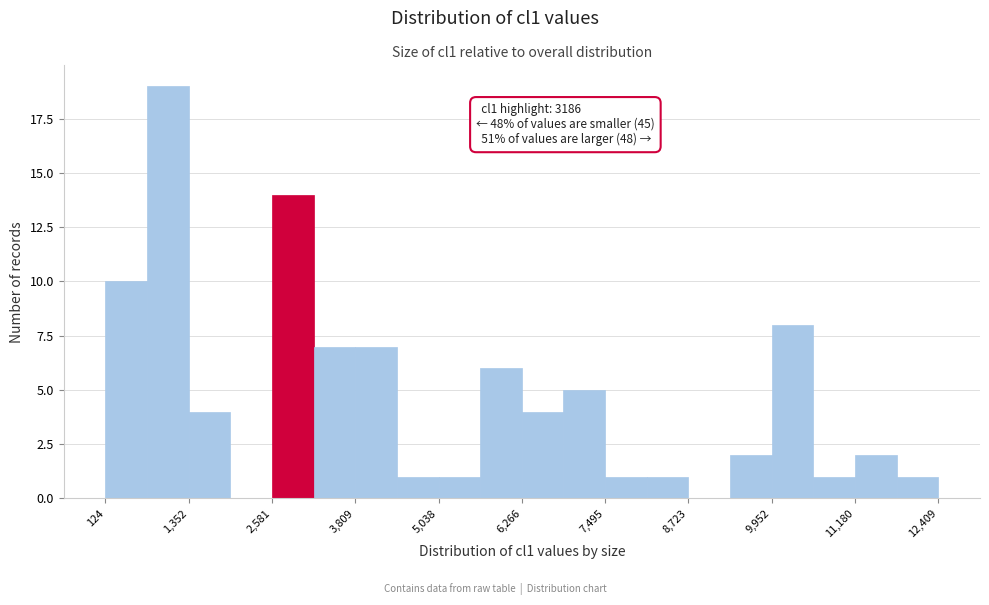

Read against the x-axis, roughly where is the centre of the tallest bar?

1000